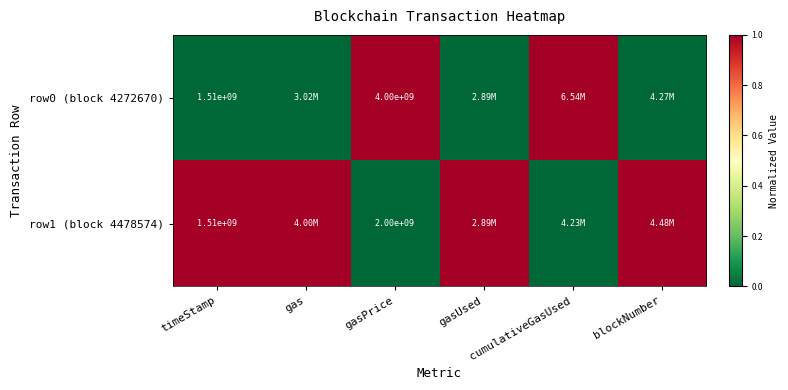

At how many categories does at least one series exceed 0?

6